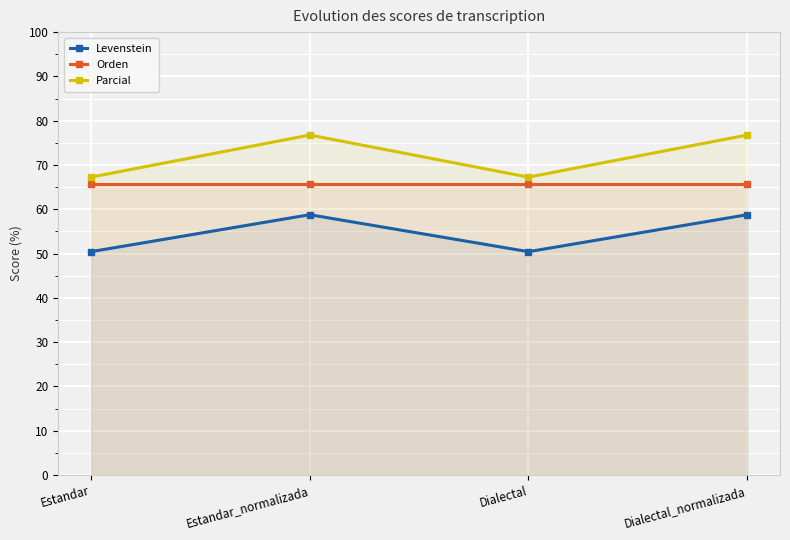

List the labels in order of Parcial value, largest first.

Estandar_normalizada, Dialectal_normalizada, Estandar, Dialectal